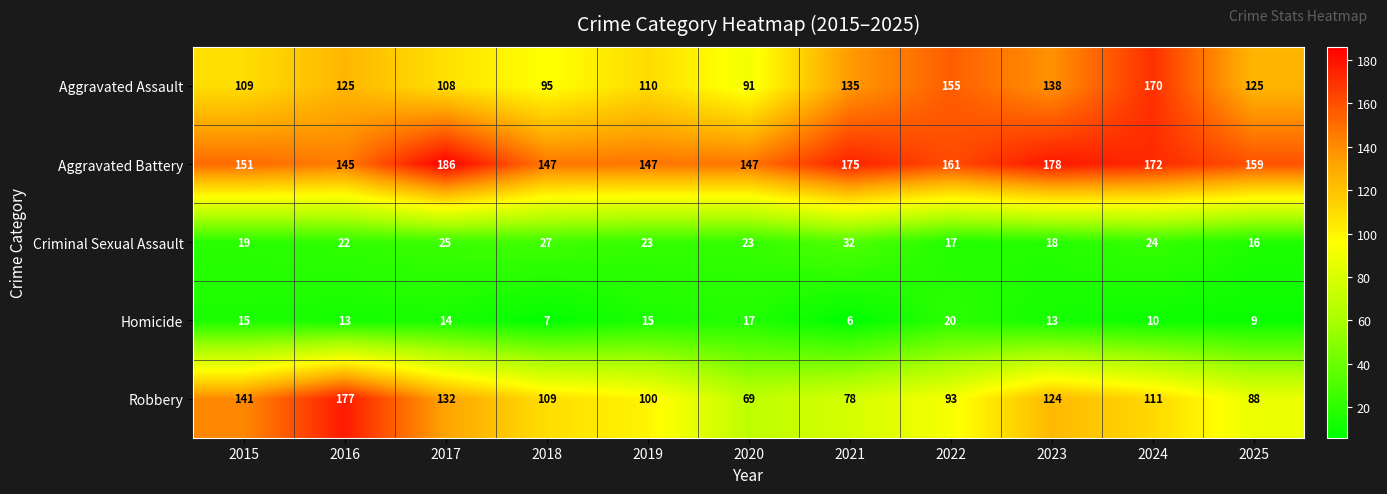

At which label is Criminal Sexual Assault closest to 24?

2024